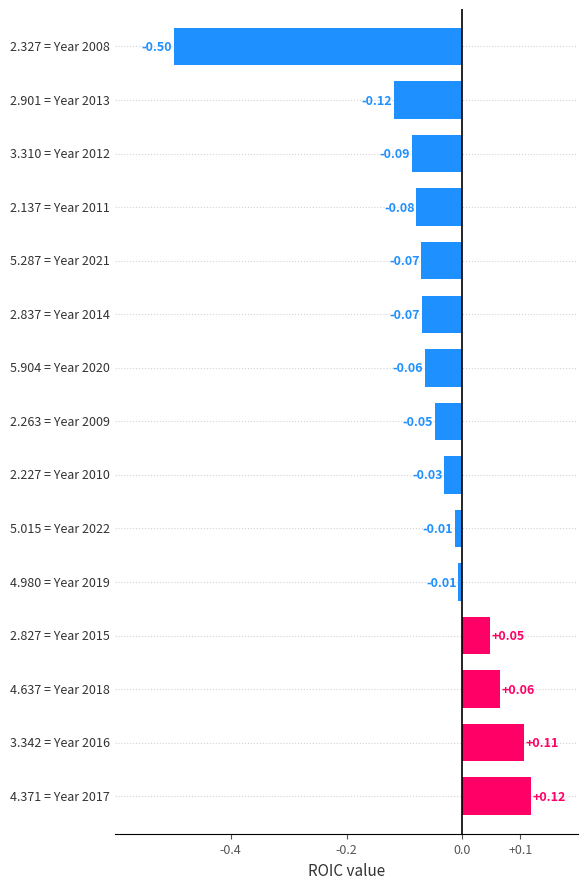

What is the sum of all values?

-0.8